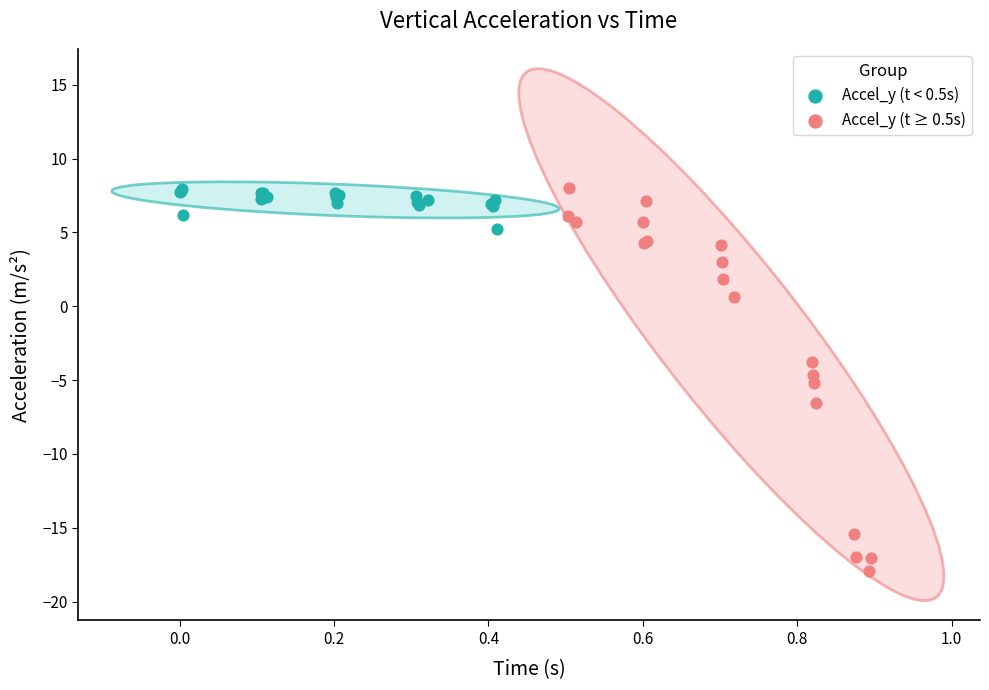

Which series contains the lowest Y value?

Accel_y (t ≥ 0.5s)